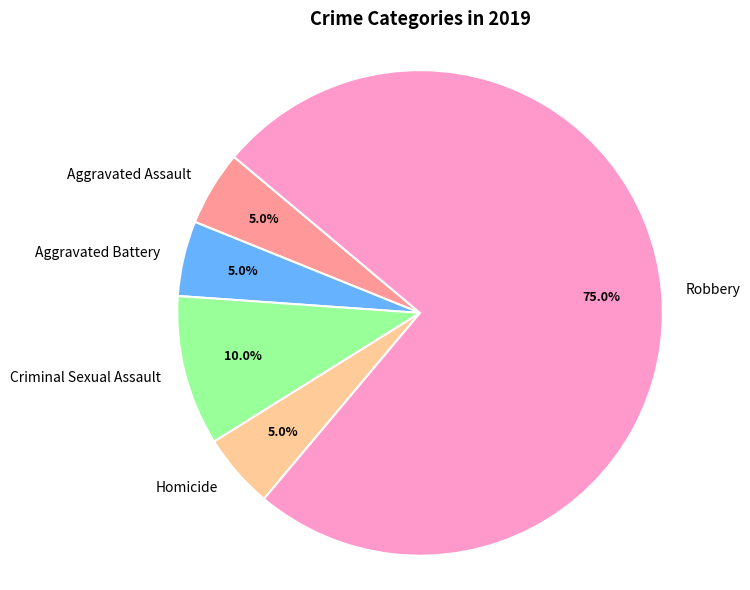

What is the ratio of the value at Homicide to the value at Robbery?

0.1